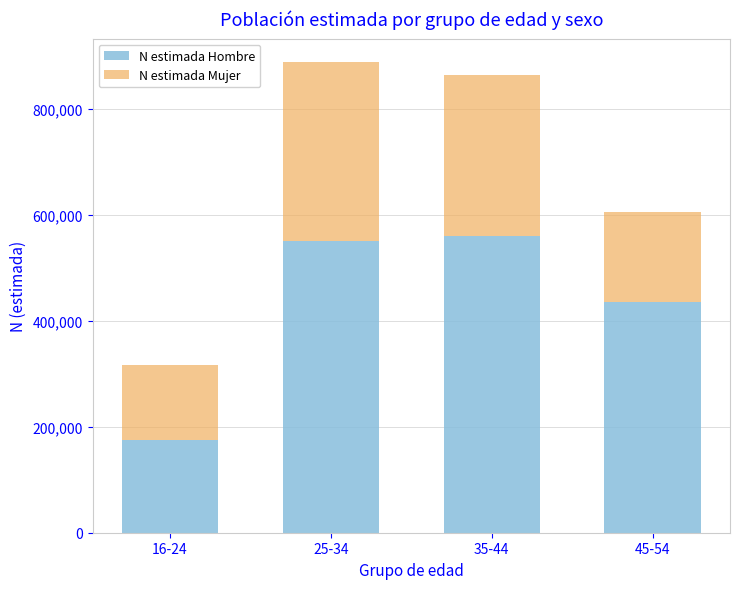

What is the total value across all series at 25-34?

888852